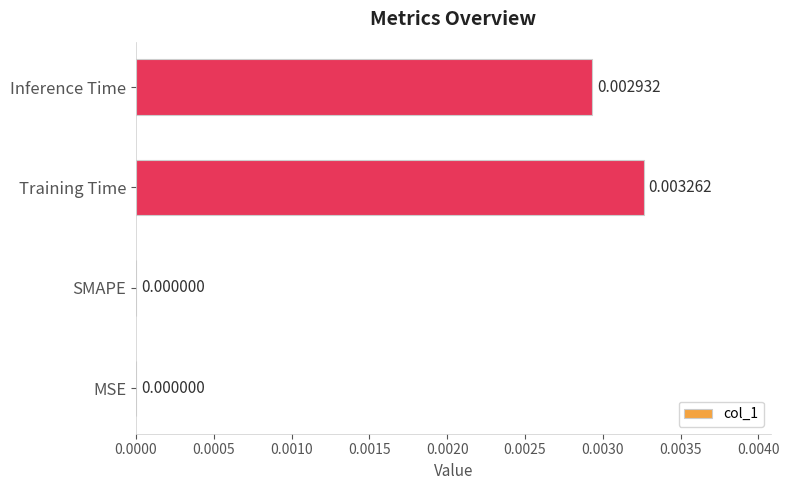

Are the bars horizontal?

Yes